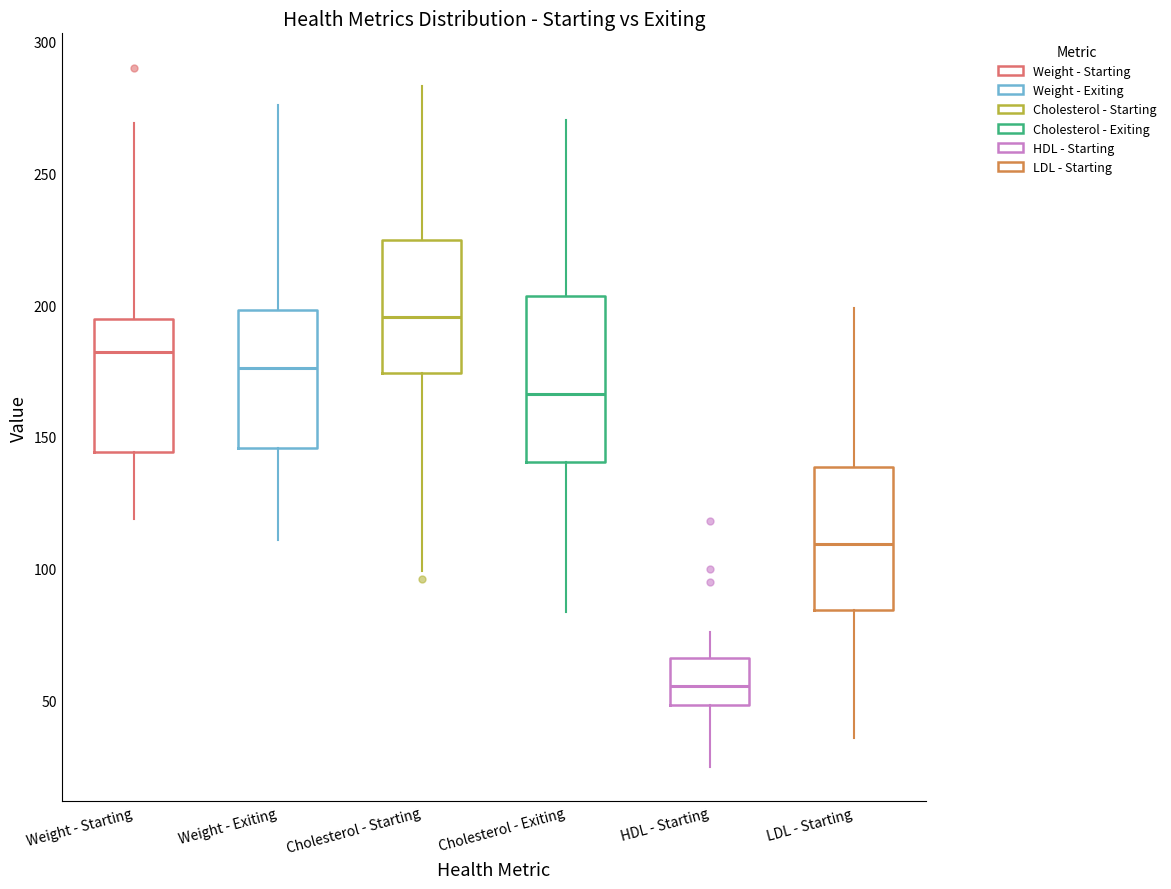

Where does the median line of the box for Weight - Starting sit on the y-axis? The values are not printed on the chart, so give them approximately, as read against the axis.

180